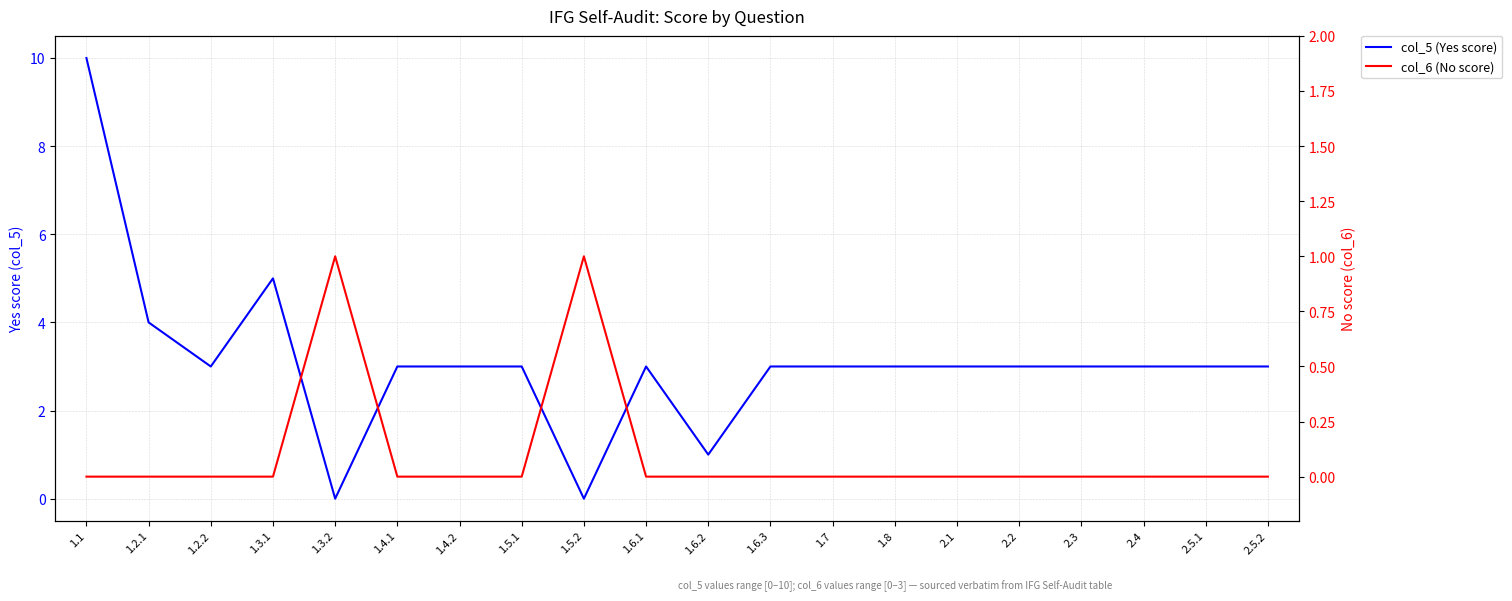

What are all the series names shown in the legend?

col_5 (Yes score), col_6 (No score)